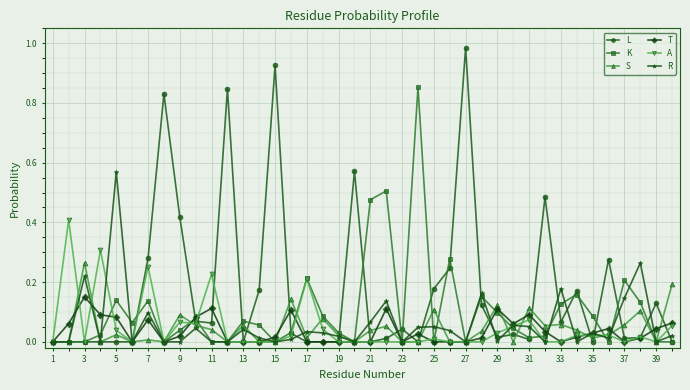

True or false: S has more than 0 points higher than both neighbors.

True